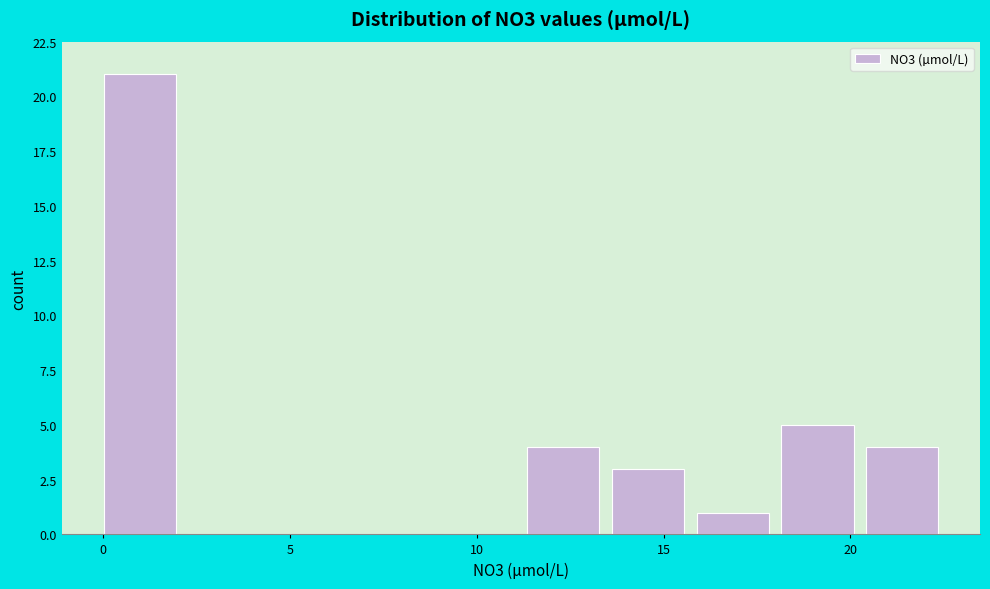

How tall is the bar that spans 11.5 to 13.5 on the x-axis? Neither the bar edges nor the heights are printed on the chart, so give them approximately, as read against the axes.

4